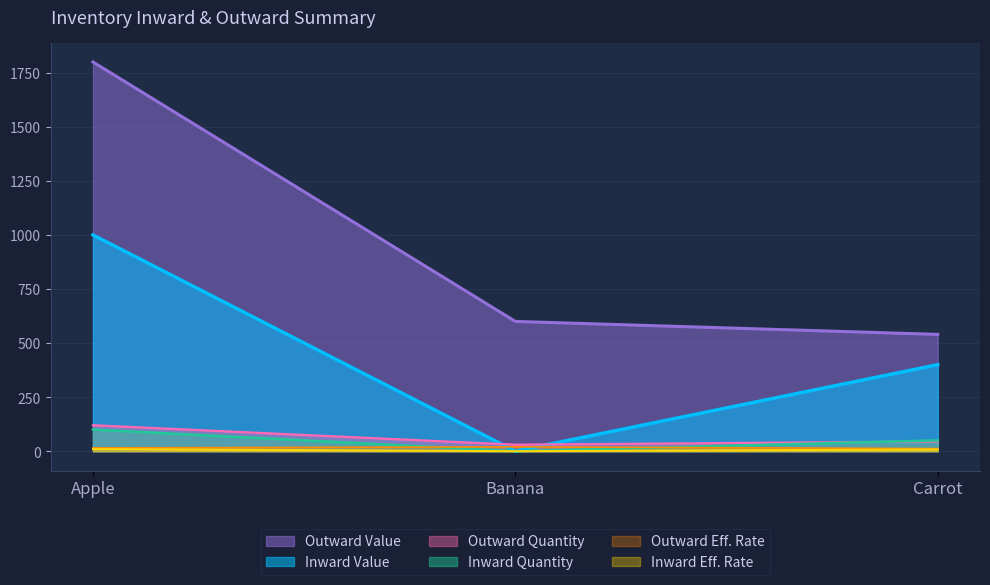

Does the chart have visible grid lines?

Yes